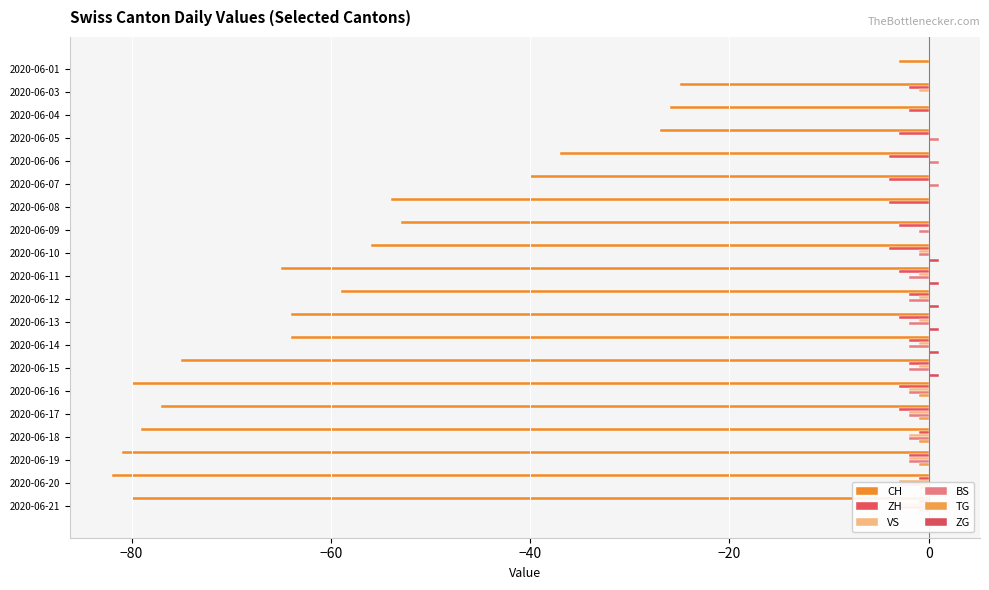

Are the bars grouped side by side (vs. stacked)?

Yes